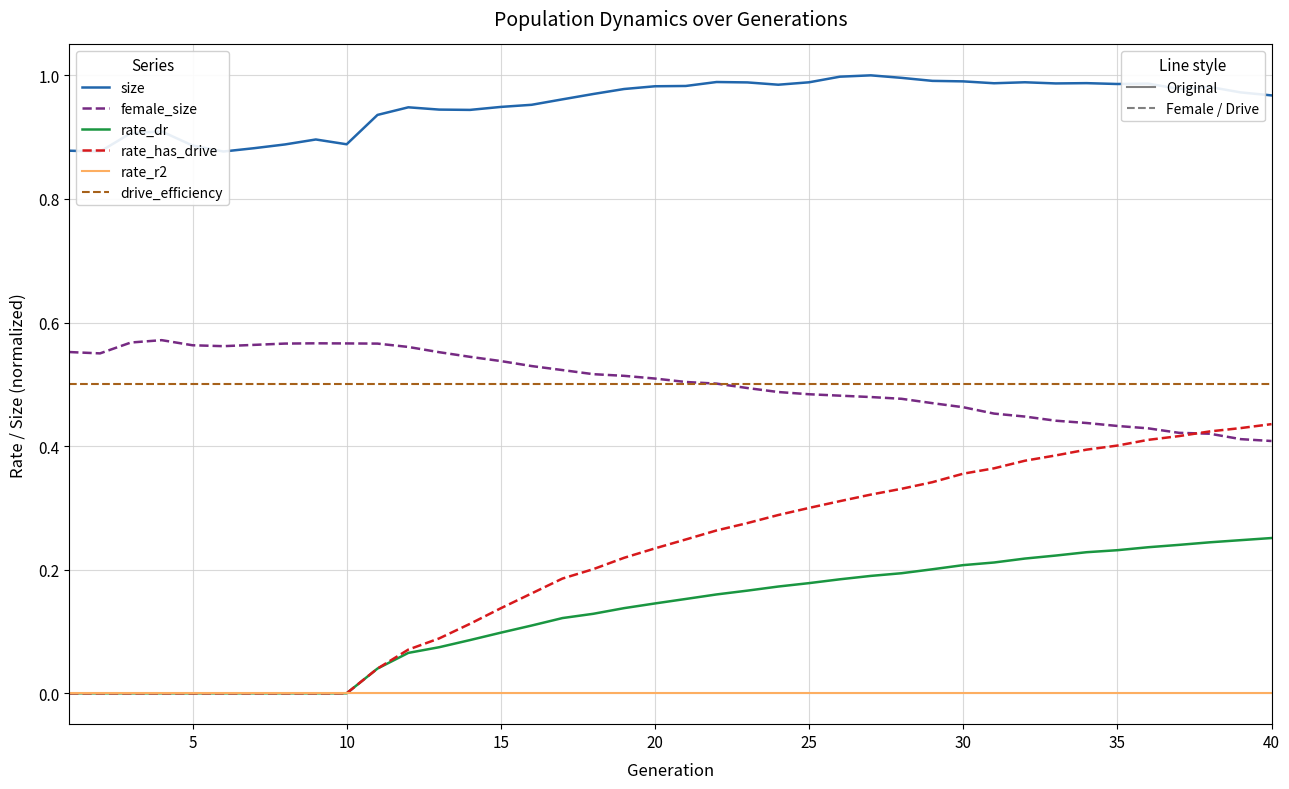

How many lines are shown in the chart?

6